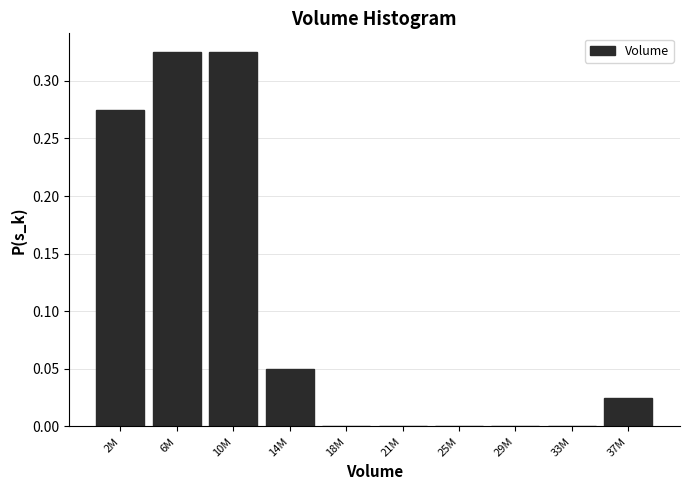

The value at 29M is 0.0. True or false?

True